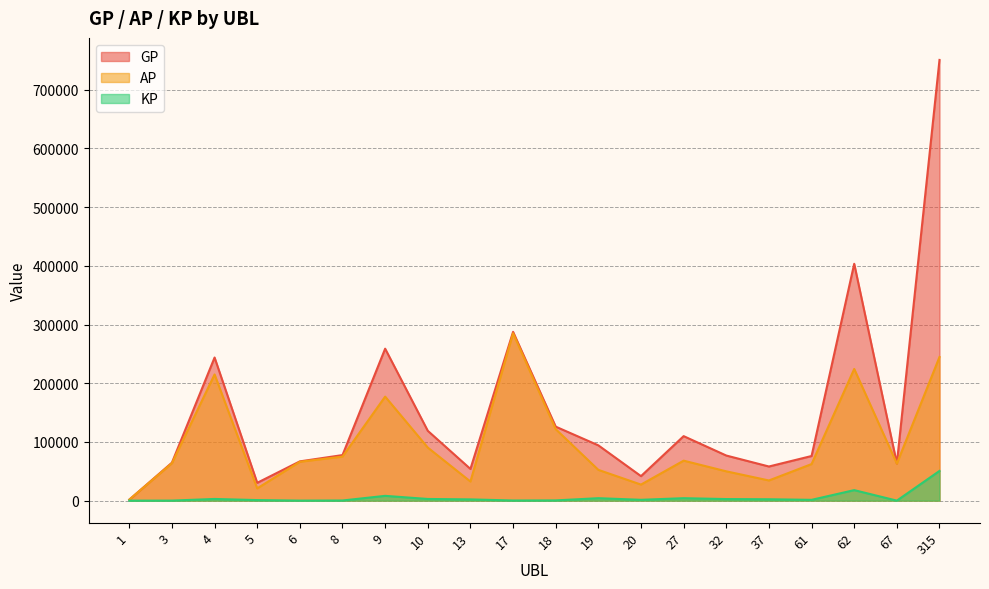

Rank the categories by AP value from highest to lowest.

17, 315, 62, 4, 9, 18, 10, 8, 27, 6, 3, 67, 61, 19, 32, 37, 13, 20, 5, 1